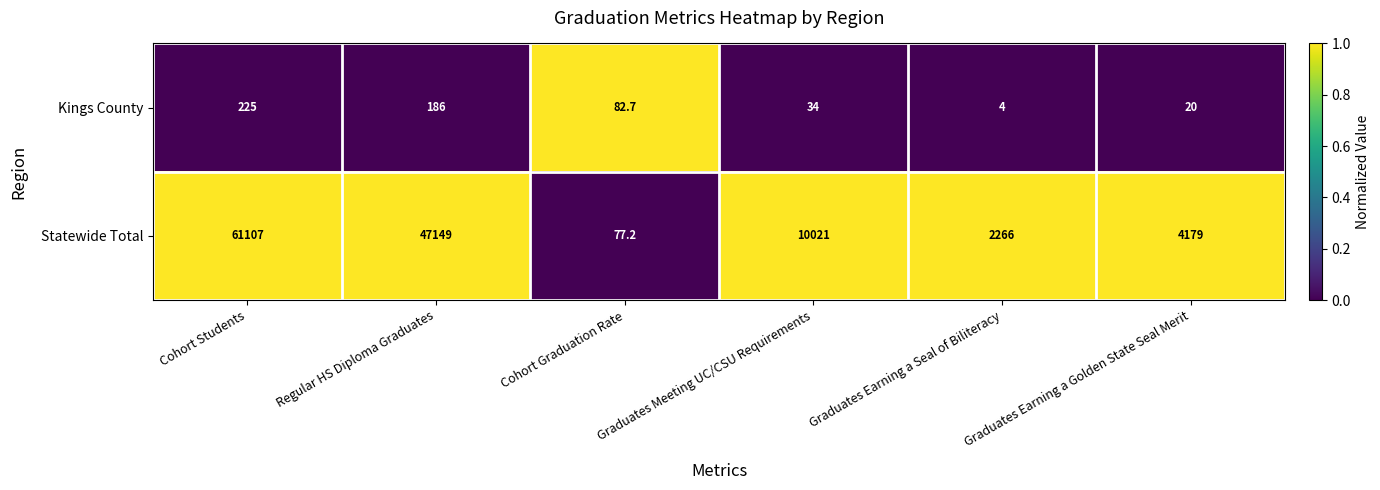

How many categories are shown in the chart?

6